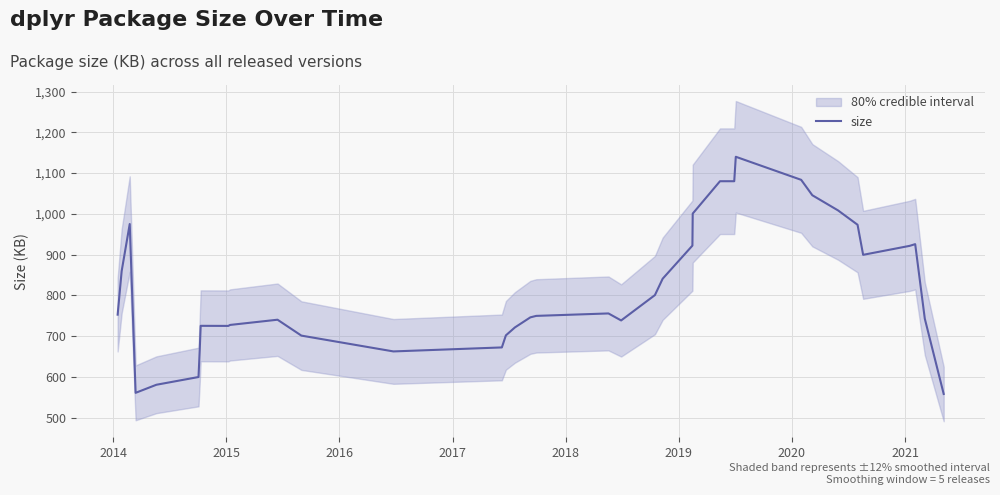

Count the number of values greater than 752.

18